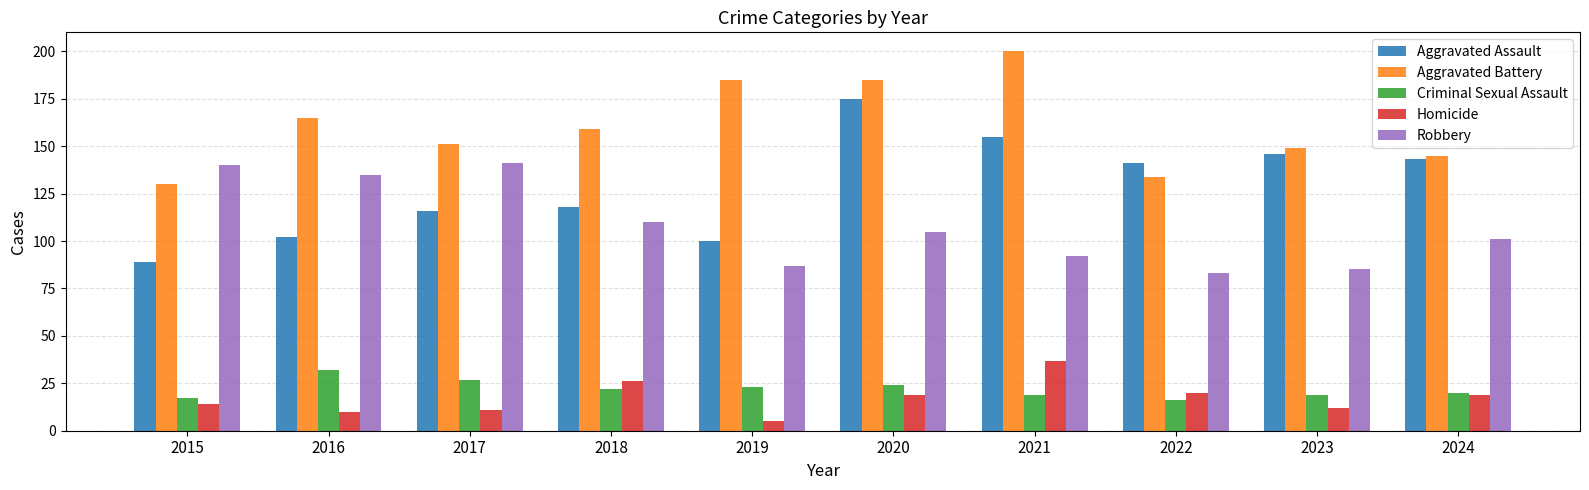

Which series has the widest spread of values?

Aggravated Assault